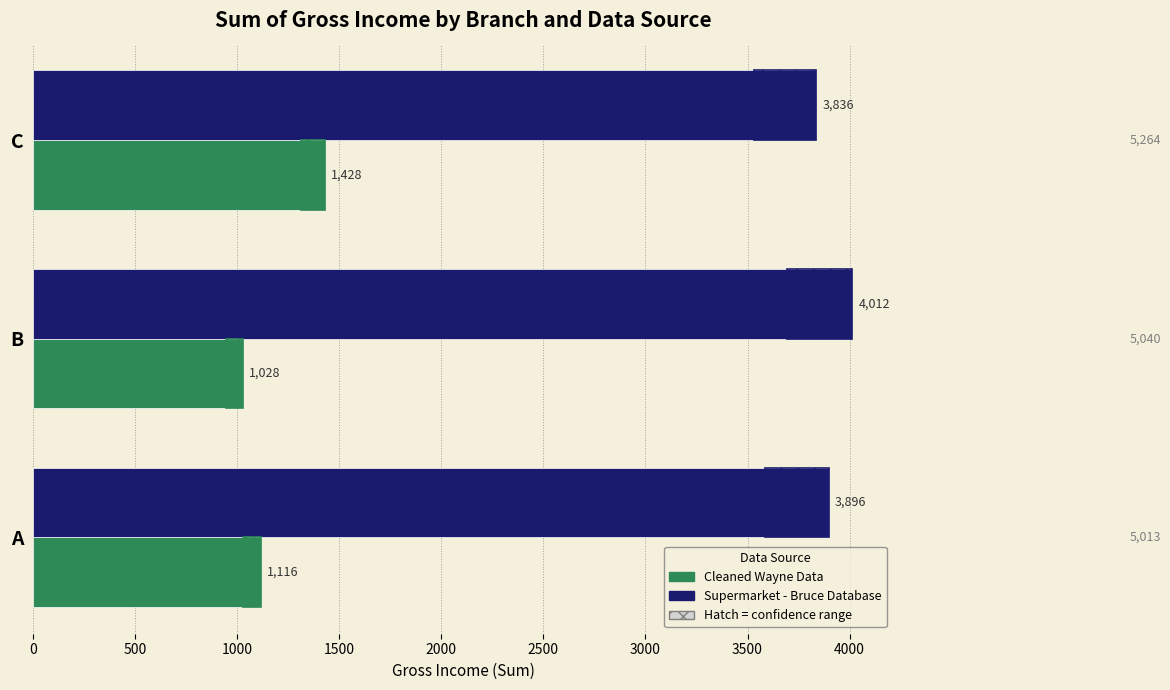

Is the value of Cleaned Wayne Data at C greater than the value of Supermarket - Bruce Database at C?

No